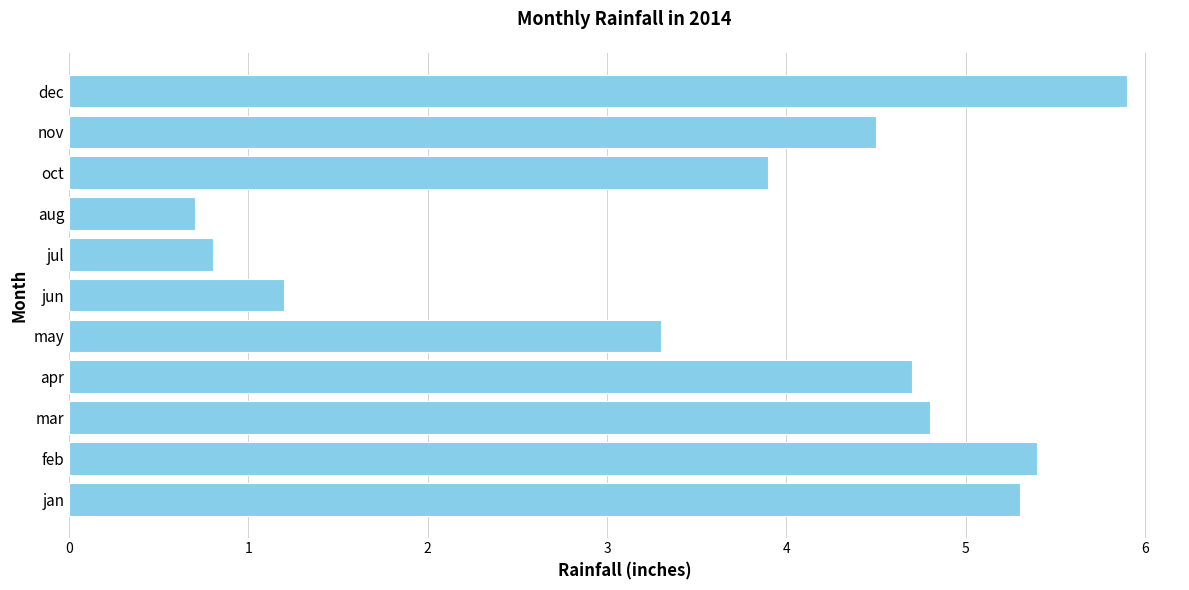

Reading bottom to top, what are all the values shown in this chart?

jan=5.3	feb=5.4	mar=4.8	apr=4.7	may=3.3	jun=1.2	jul=0.8	aug=0.7	oct=3.9	nov=4.5	dec=5.9